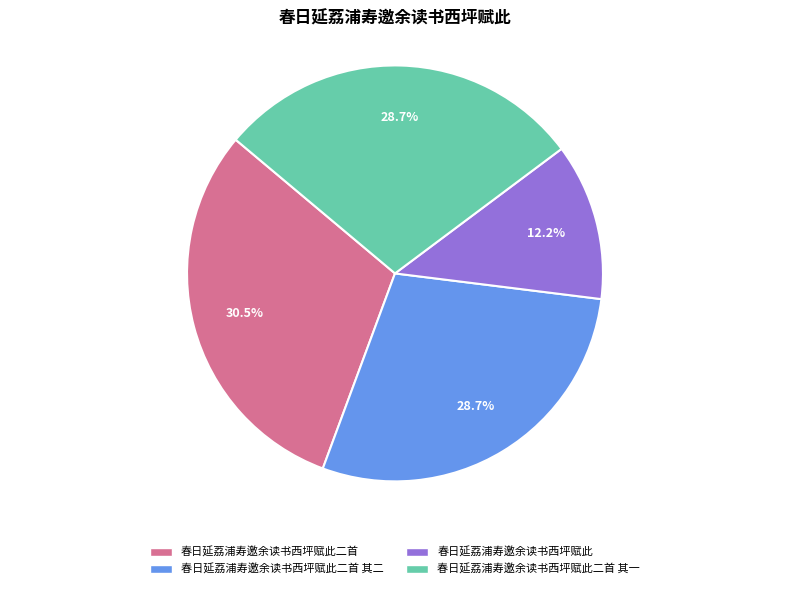

Combined, do 春日延荔浦寿邀余读书西坪赋此二首 其一 and 春日延荔浦寿邀余读书西坪赋此 account for over 50%?

No